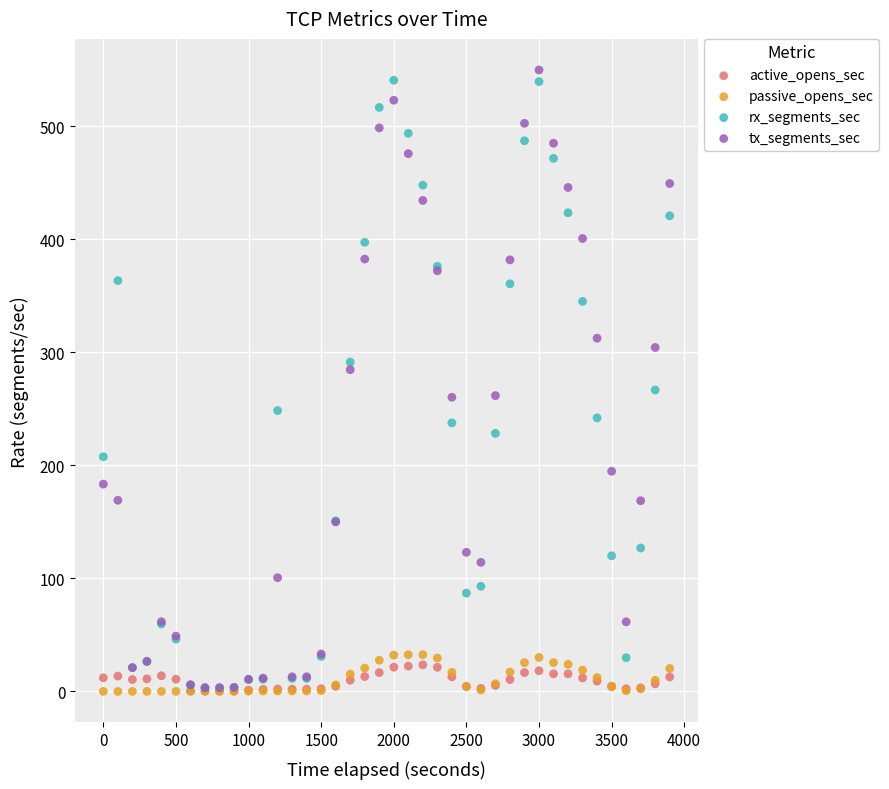

What are all the series names shown in the legend?

active_opens_sec, passive_opens_sec, rx_segments_sec, tx_segments_sec